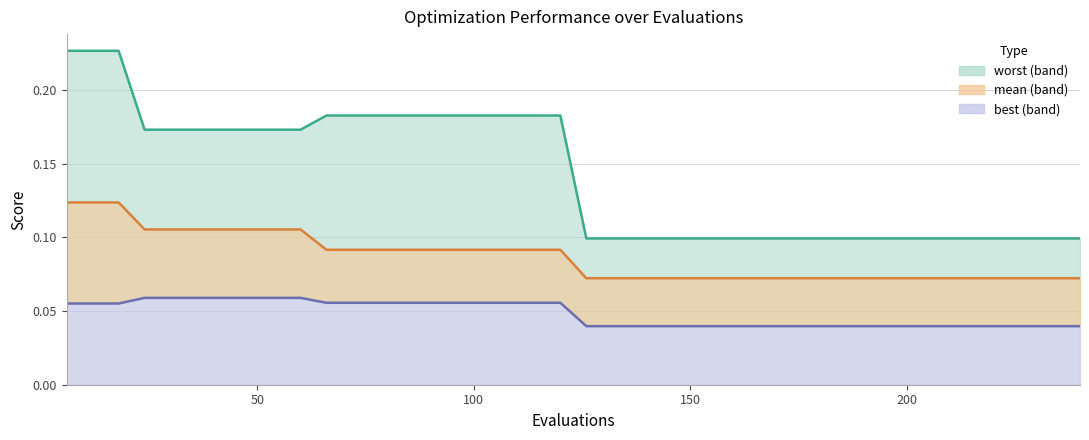

Is the value of best line at 11 greater than the value of worst line at 30?

No